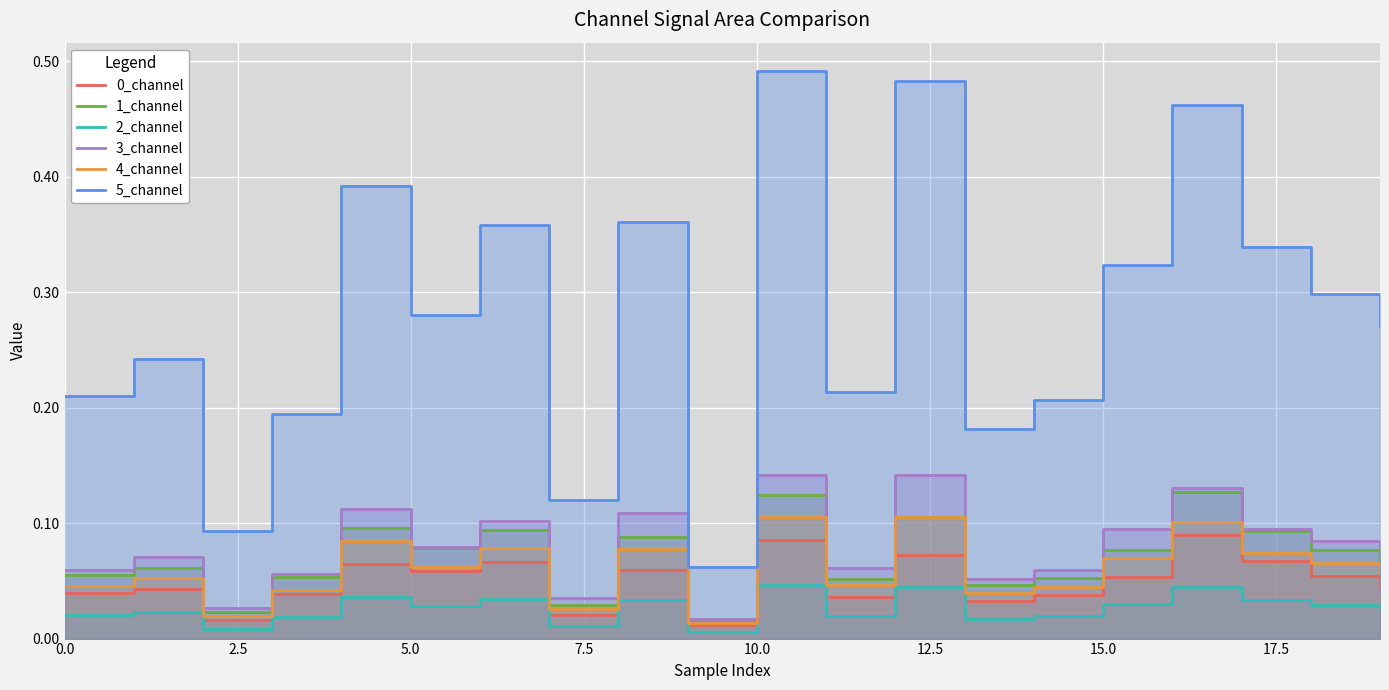

Count the 5_channel values in the range 0 to 1.

20